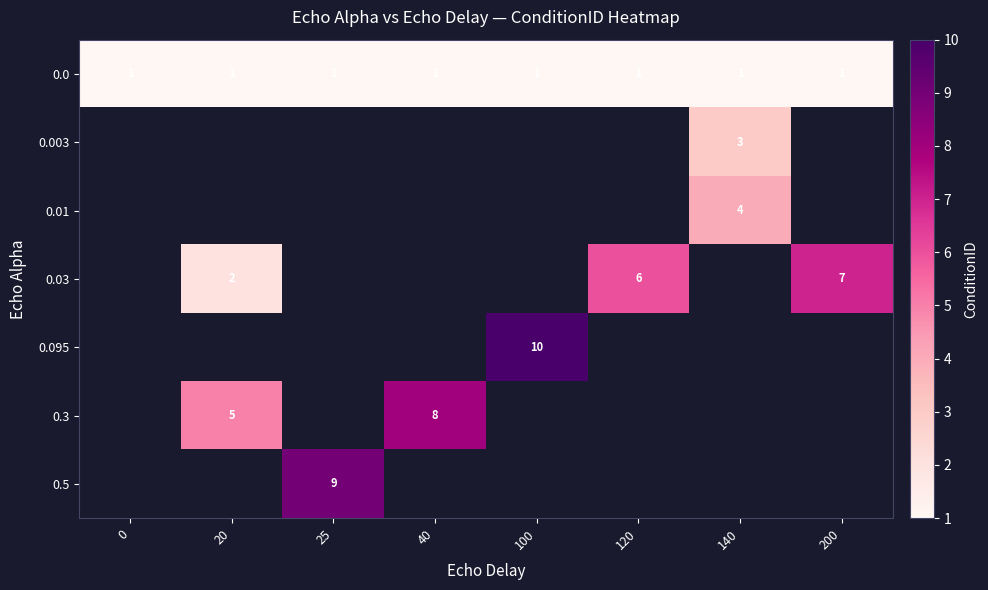

What is the maximum value shown in the chart?

10